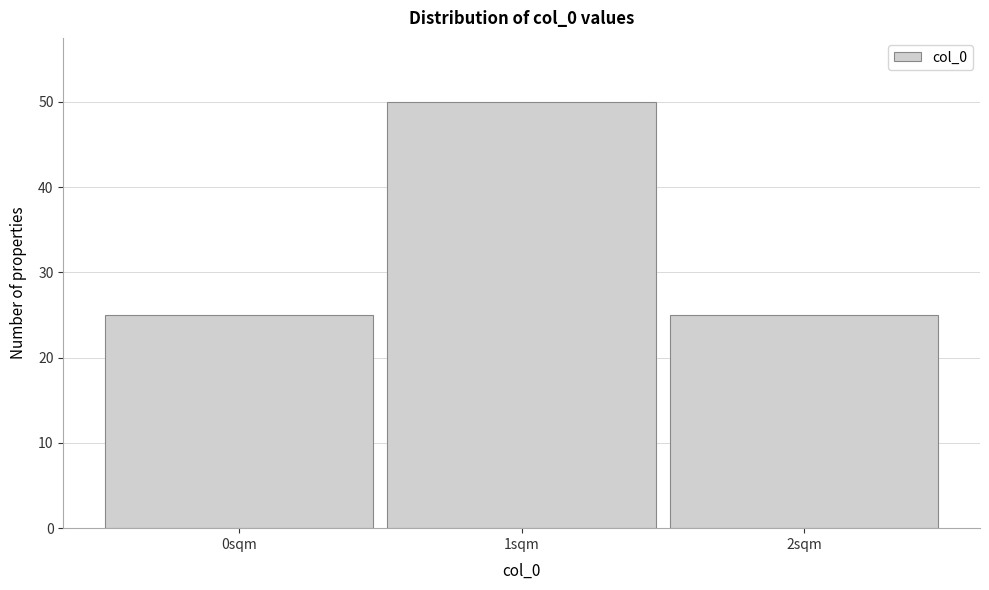

Reading left to right, list all the values displayed in this chart.

0sqm=25	1sqm=50	2sqm=25